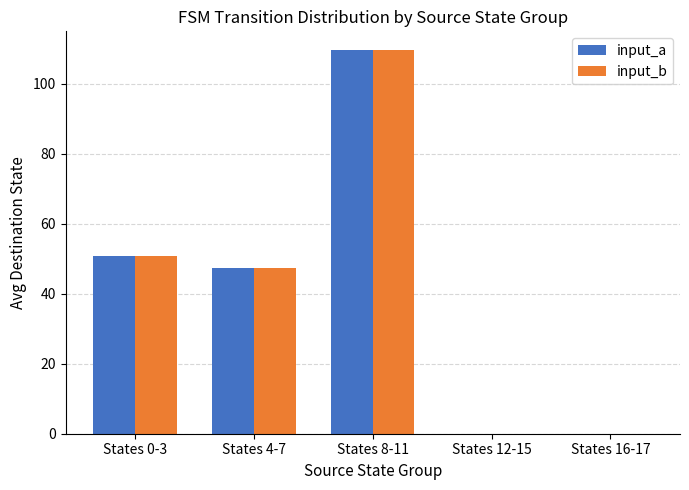

What is the maximum value shown in the chart?

109.5